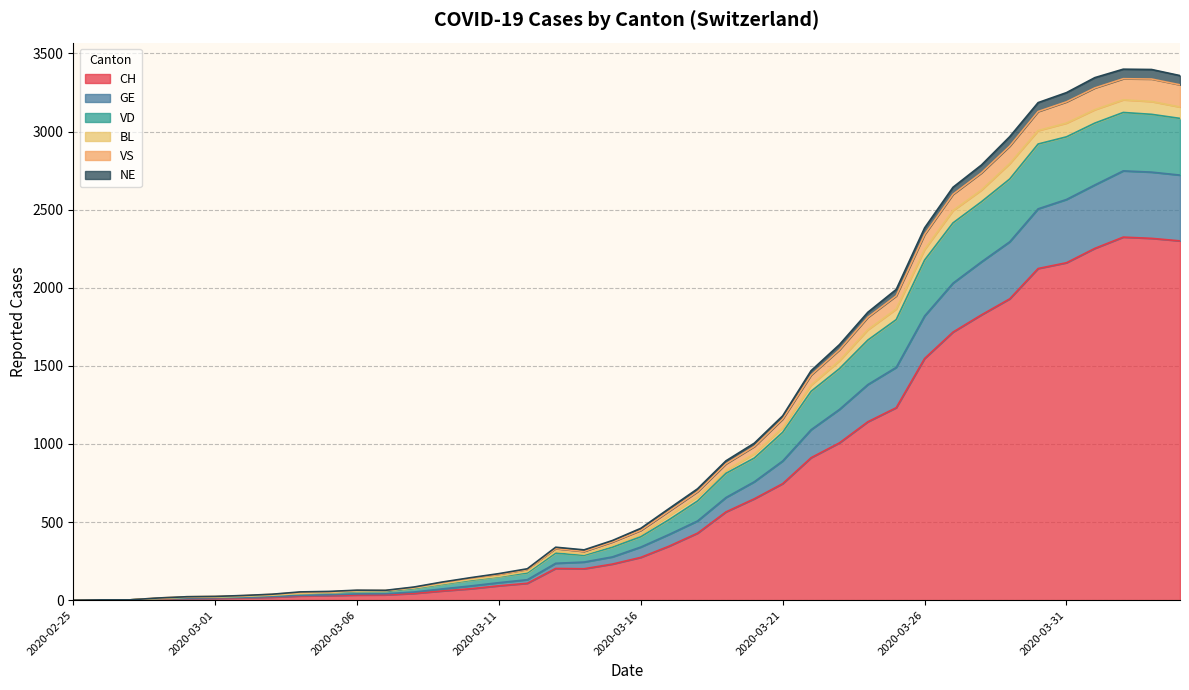

Where is CH nearest to the value 1162?

2020-03-24